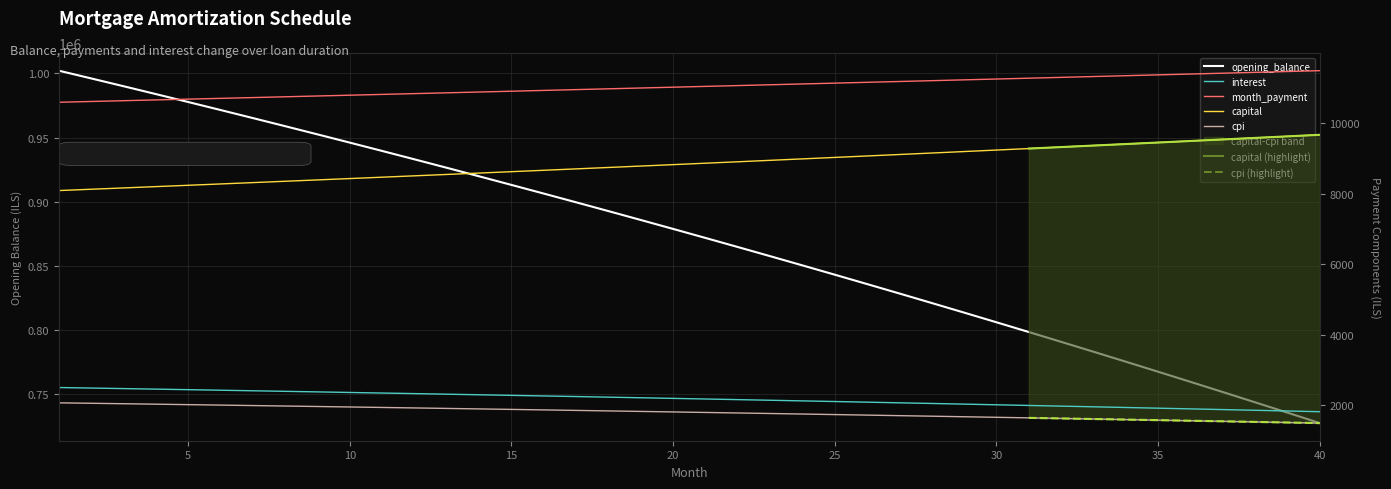

True or false: interest and capital cross at least once.

False